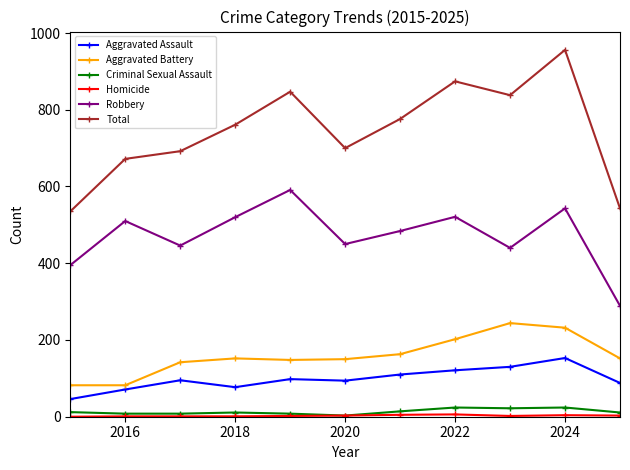

Which series has the widest spread of values?

Total